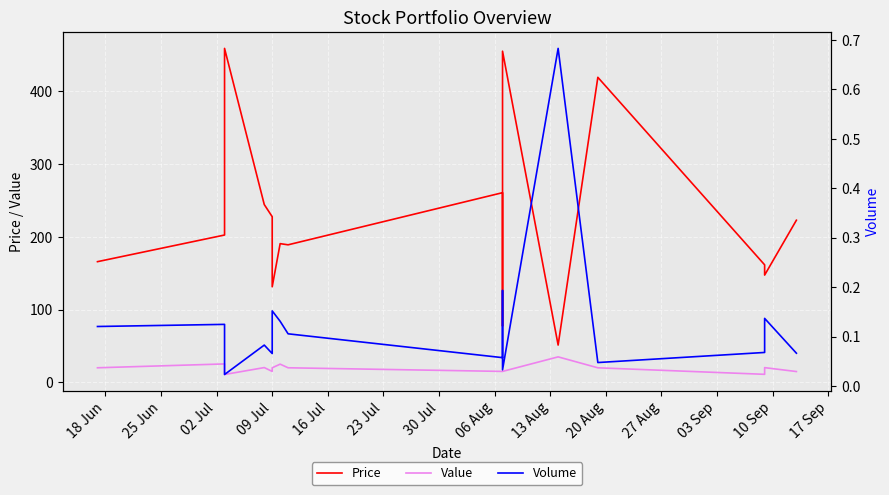

The value of Value at 02 Jul is 15.7. True or false?

False